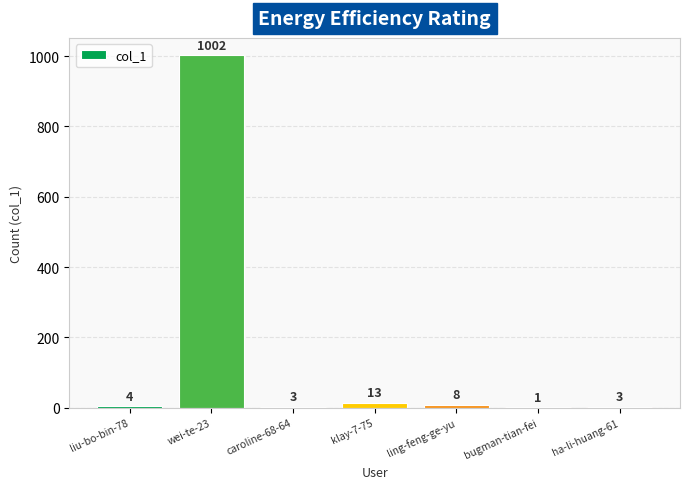

True or false: the data shows 3 at ha-li-huang-61.

True